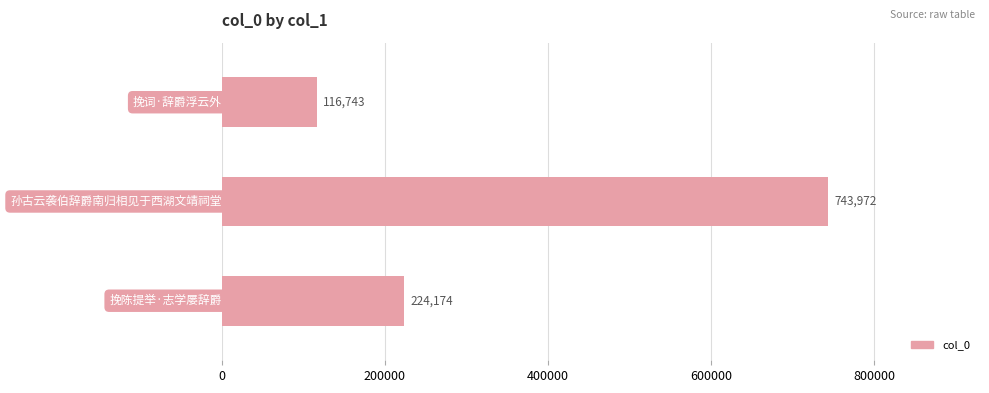

Reading top to bottom, list all the values displayed in this chart.

116743	743972	224174